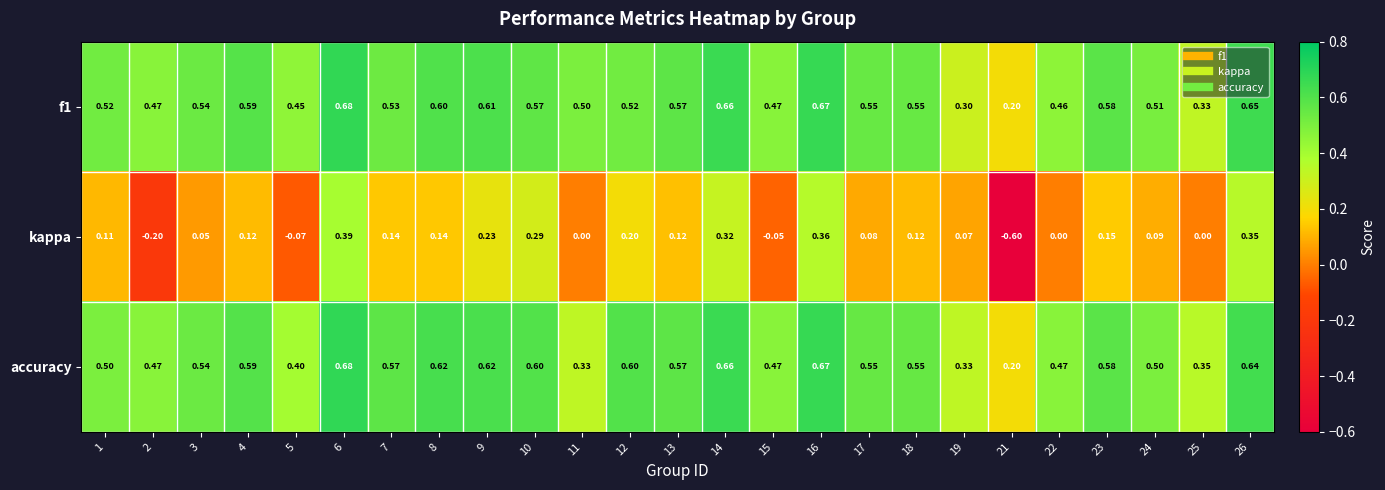

Which series changed the most between 6 and 25?

kappa